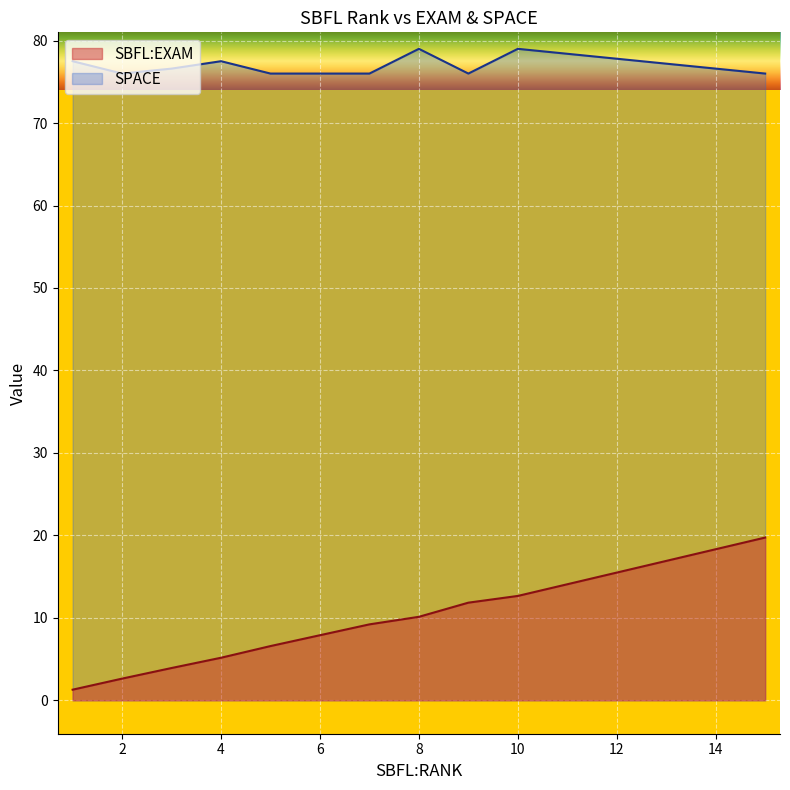

List the series in order of their peak value, lowest first.

SBFL:EXAM, SPACE